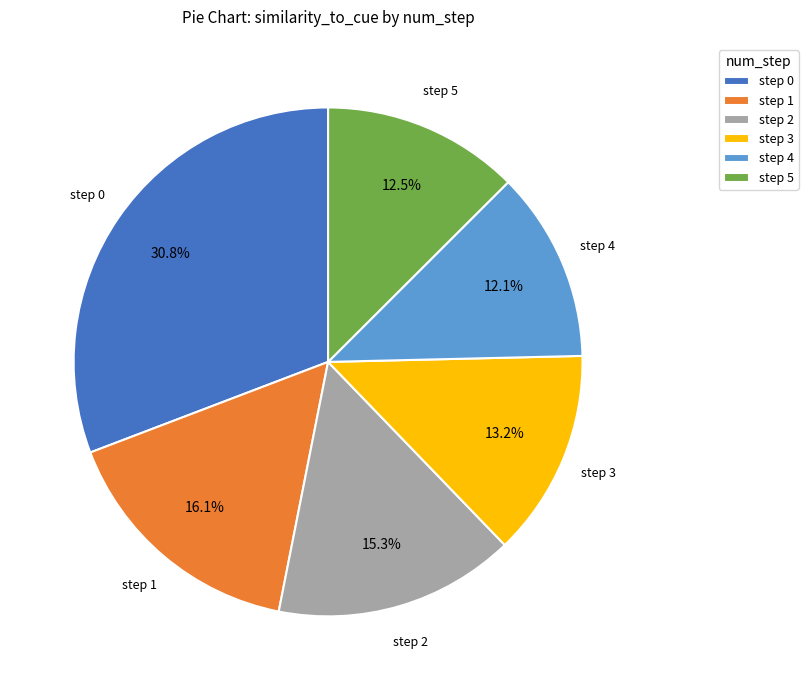

How much of the chart is everything except step 1?

83.9%